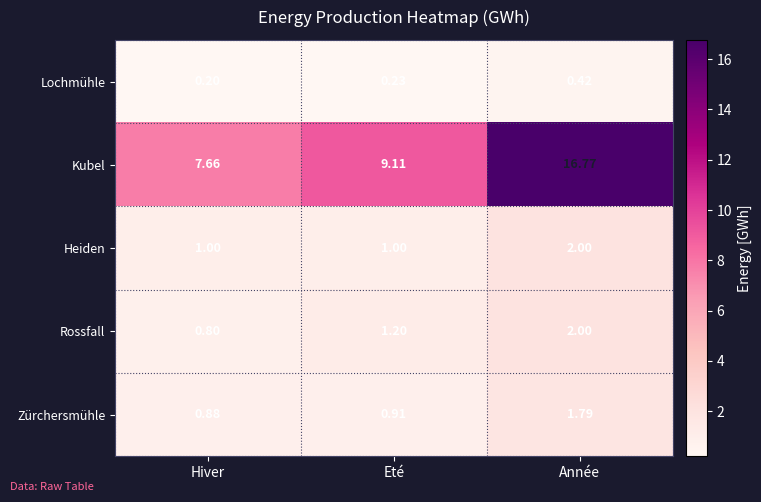

At Hiver, list the series in order from largest to smallest.

Kubel, Heiden, Zürchersmühle, Rossfall, Lochmühle